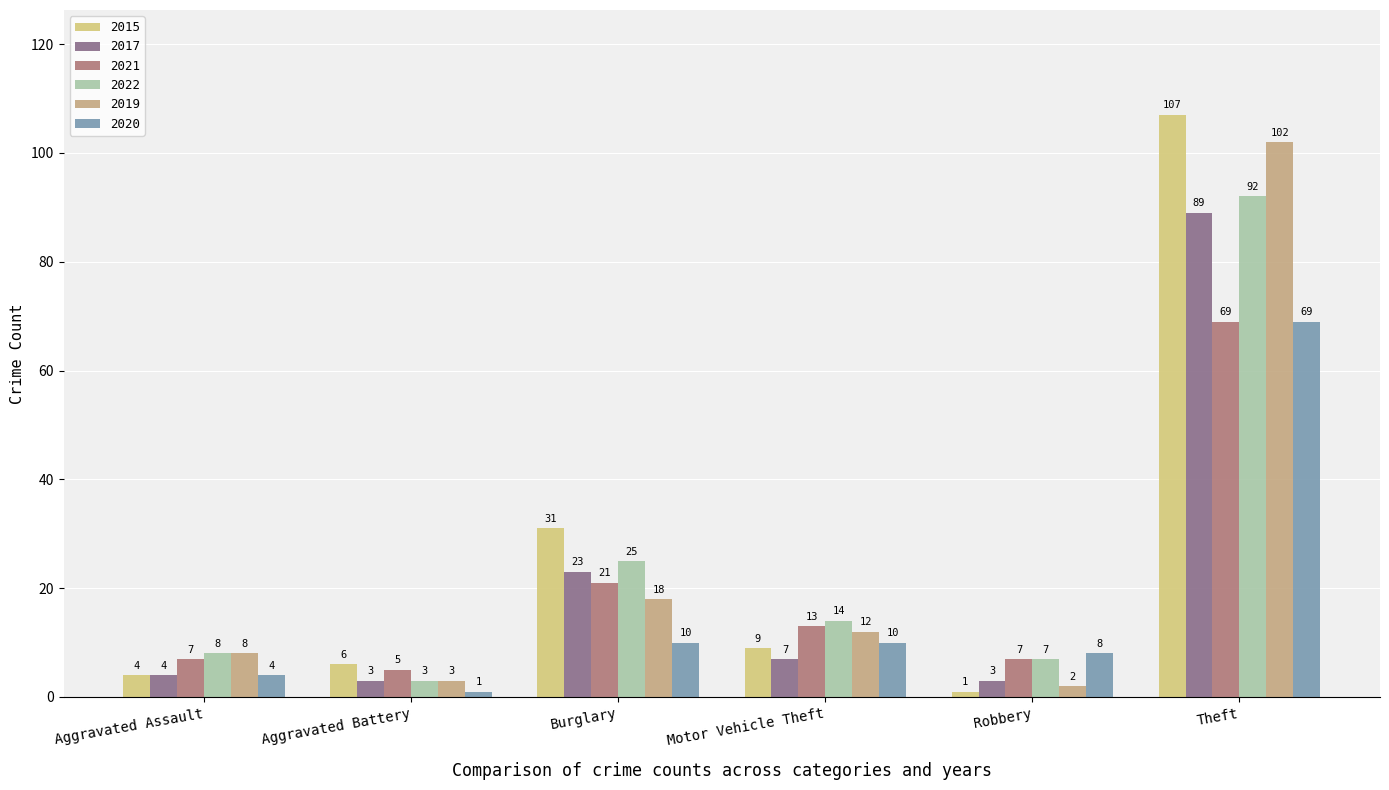

What position from the right is Burglary?

4